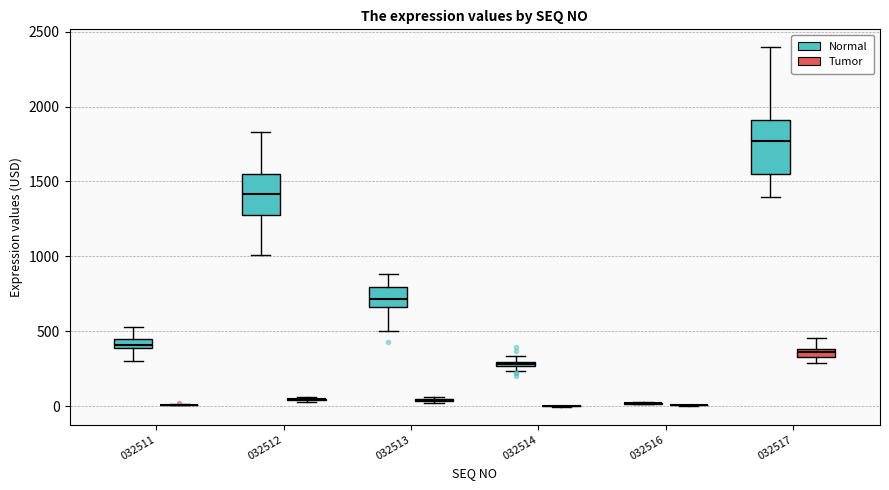

Which box is the tallest, from its lower edge to its upper edge?

032517 (Normal)